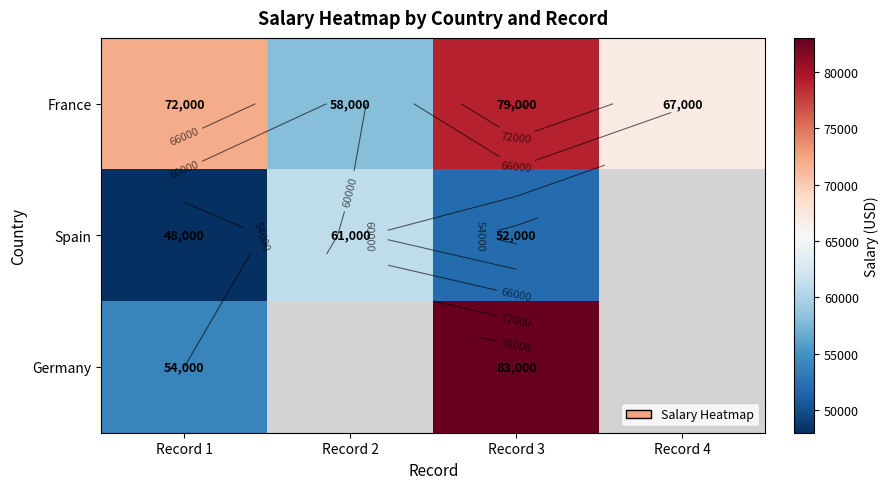

Which series has the largest total across all categories?

France